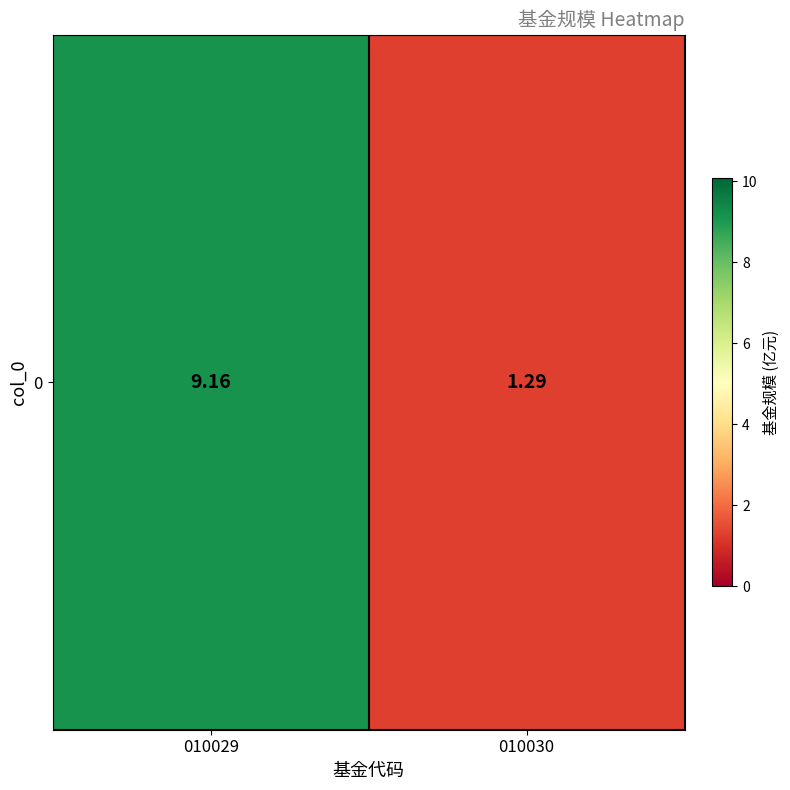

What value does the data have at 010029?

9.2